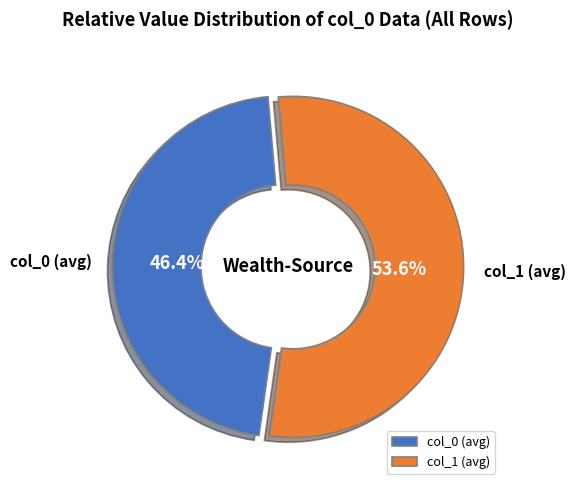

What percentage is NOT represented by col_1 (avg)?

46.4%